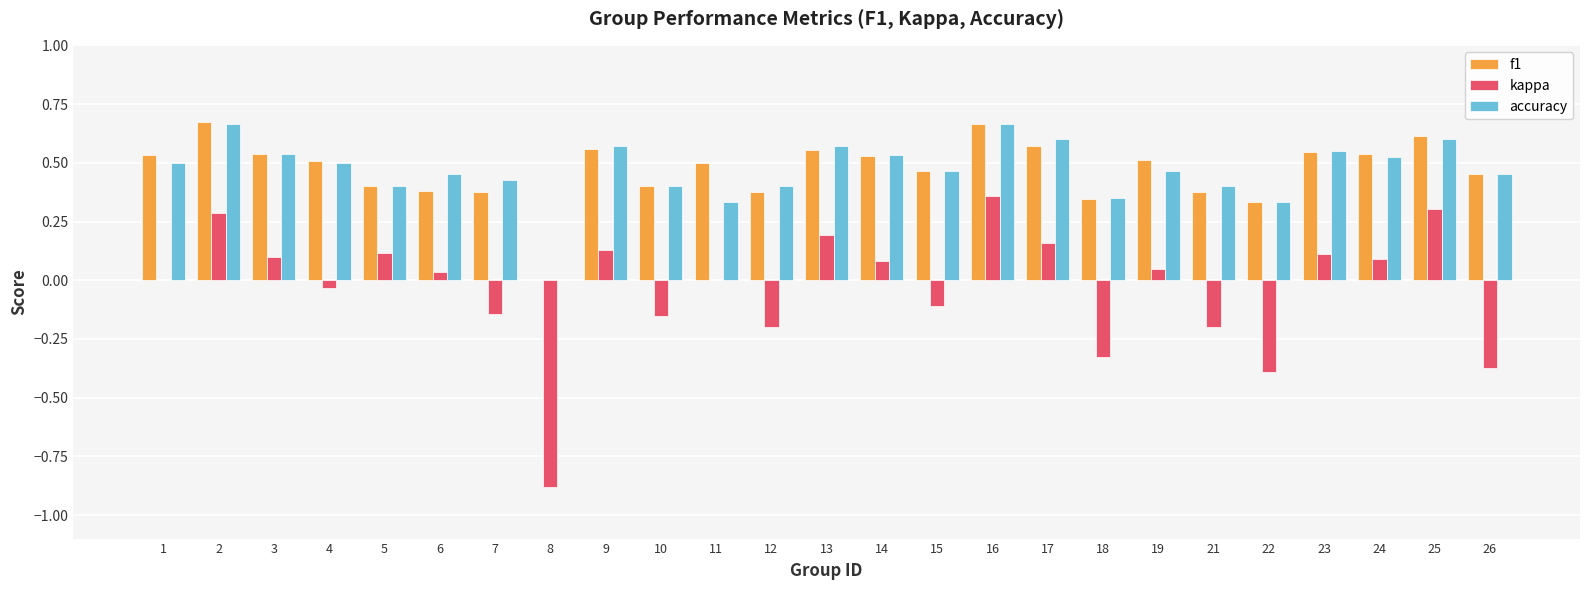

Is it true that accuracy equals 0.4 at 10?

True